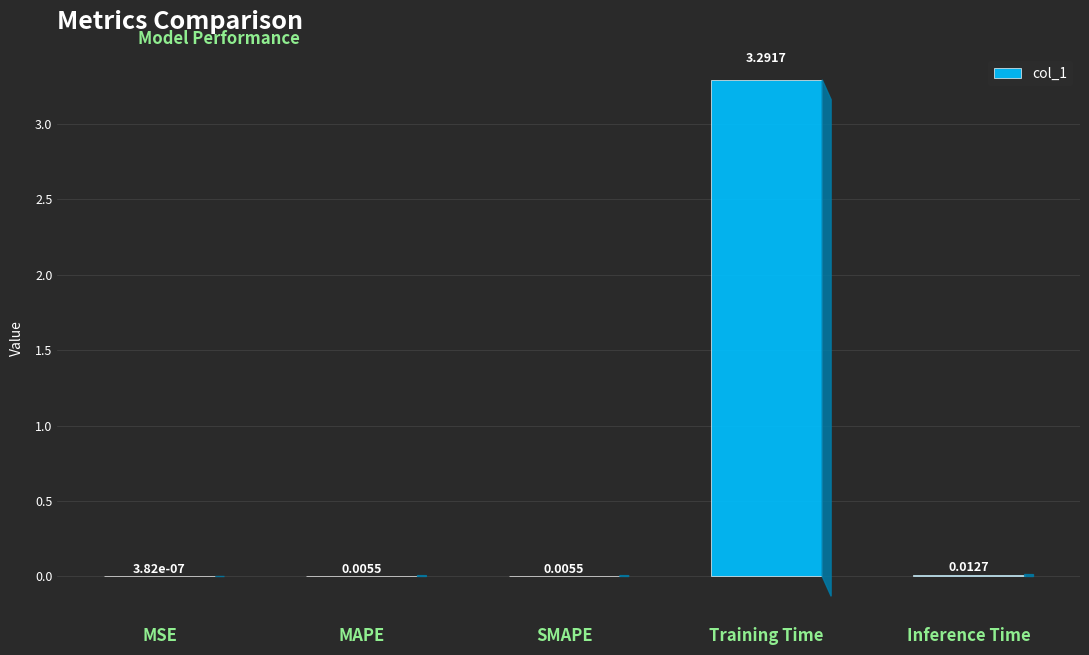

Which has a higher value, SMAPE or Inference Time?

Inference Time